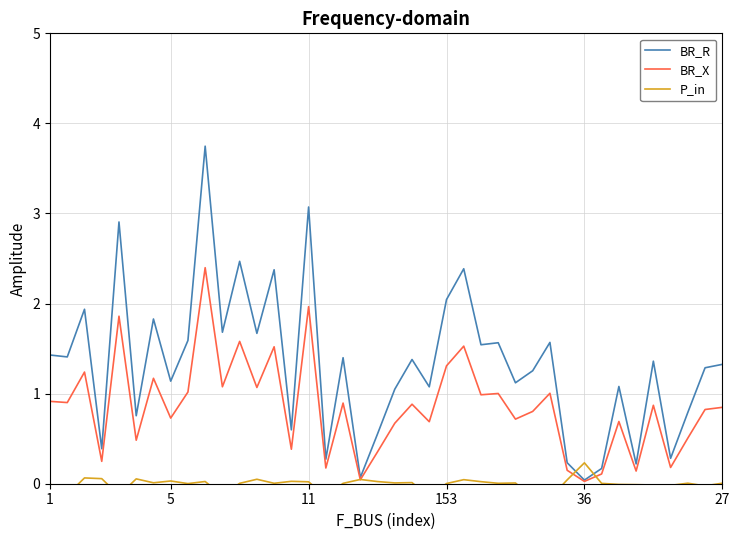

How many categories are shown in the chart?

40